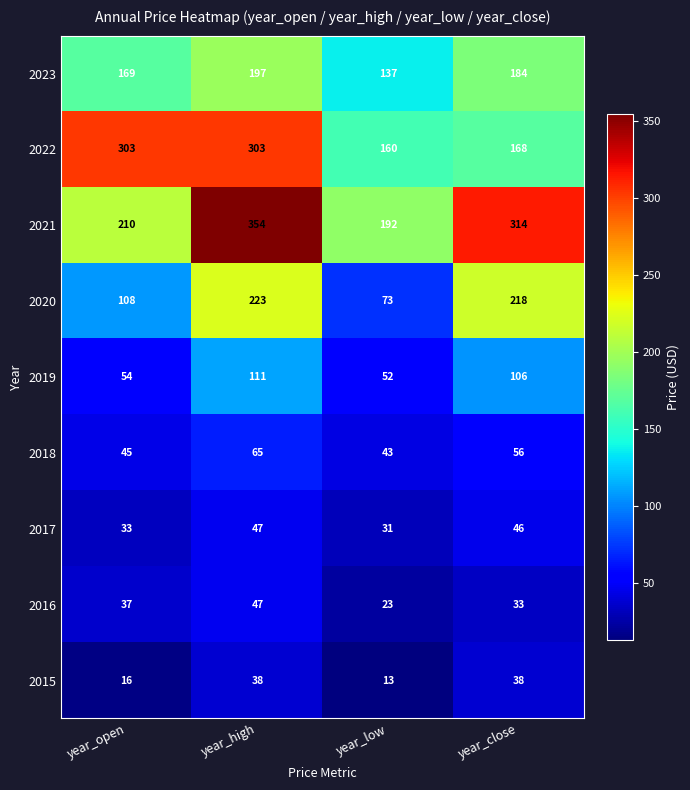

What is the sum of all 2017 values?

157